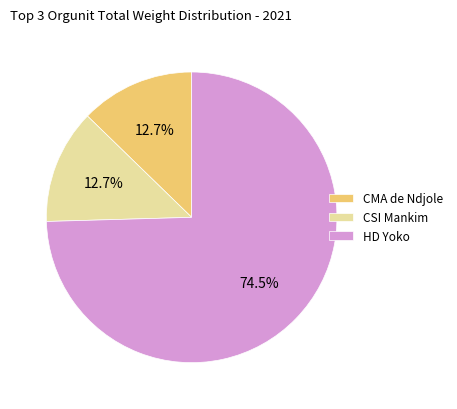

Approximately how many times larger is the value at CMA de Ndjole compared to CSI Mankim?

1.0